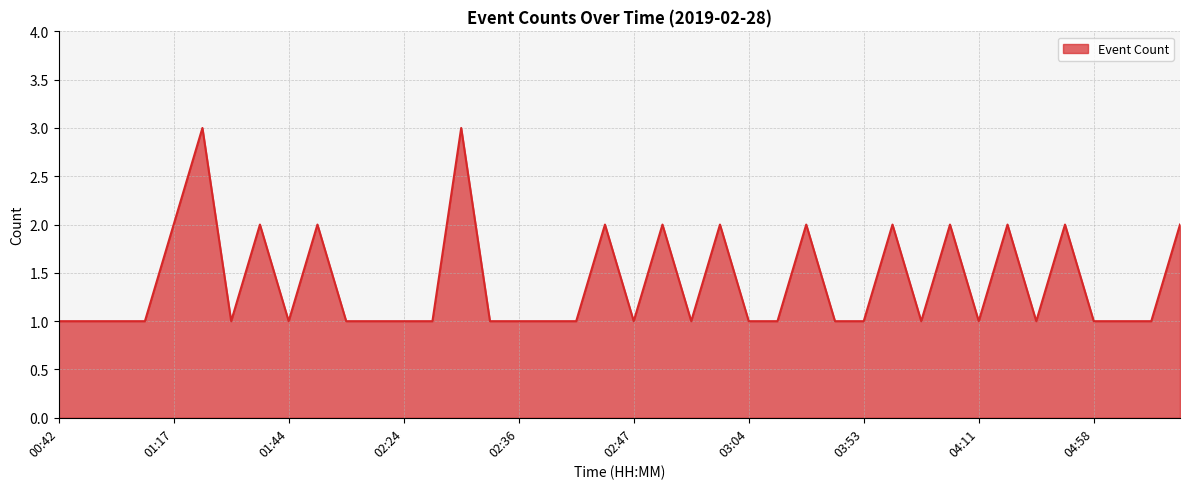

What is the label of the 18th point from the right?

02:56